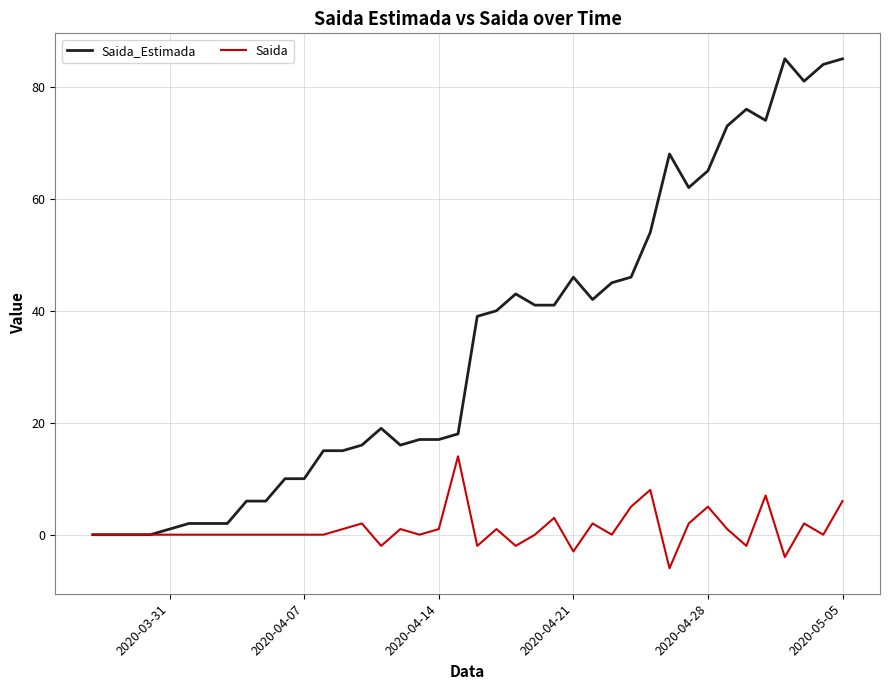

Which series has the largest total across all categories?

Saida_Estimada